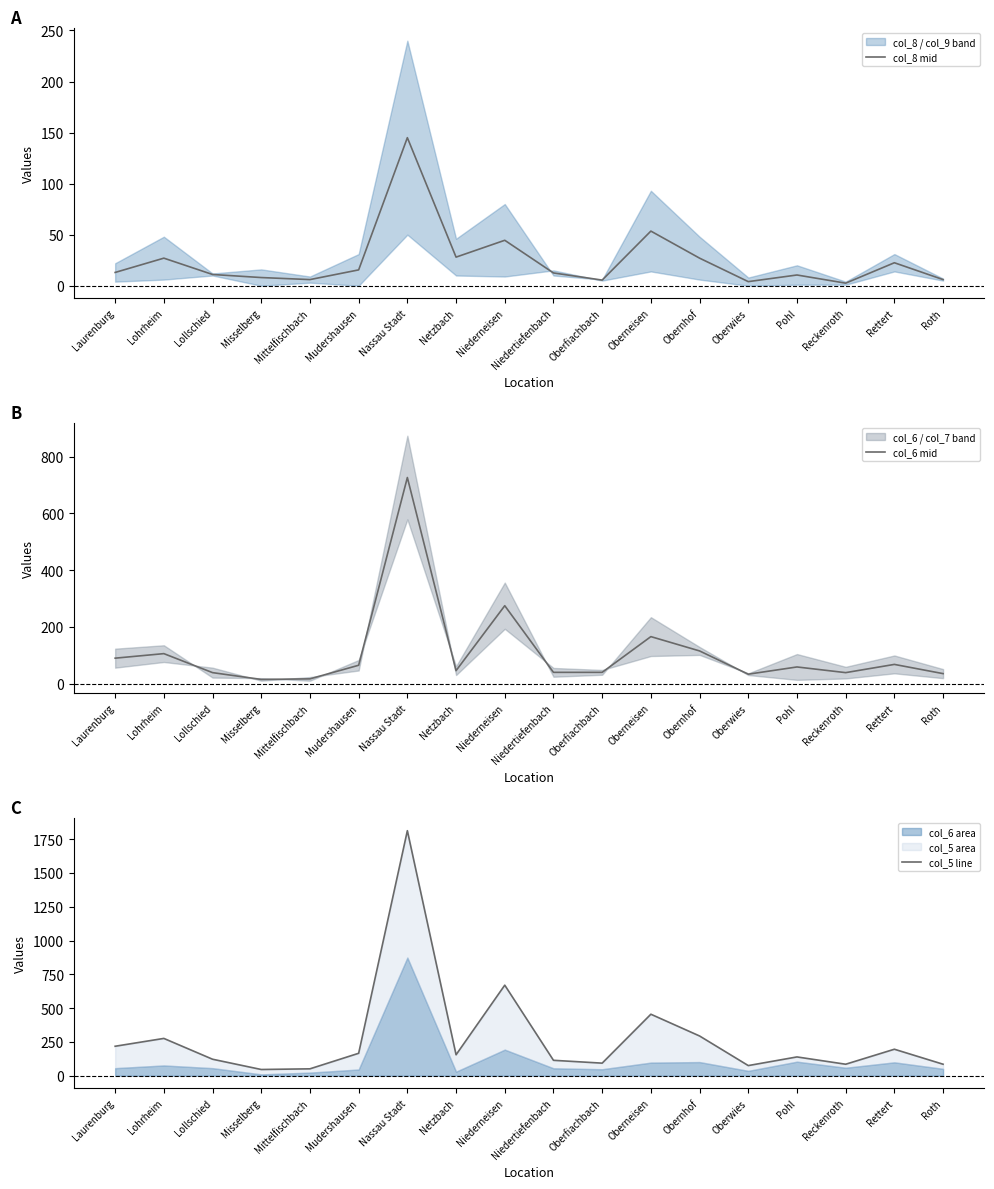

What is the spread (max minus min) of values at Nassau Stadt?

1668.0